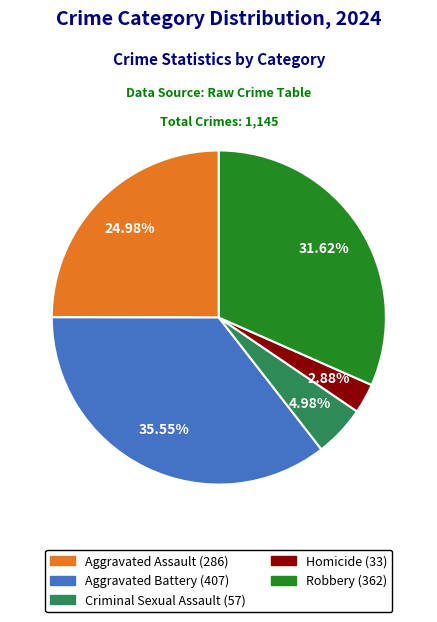

Which has a higher value, Criminal Sexual Assault or Robbery?

Robbery